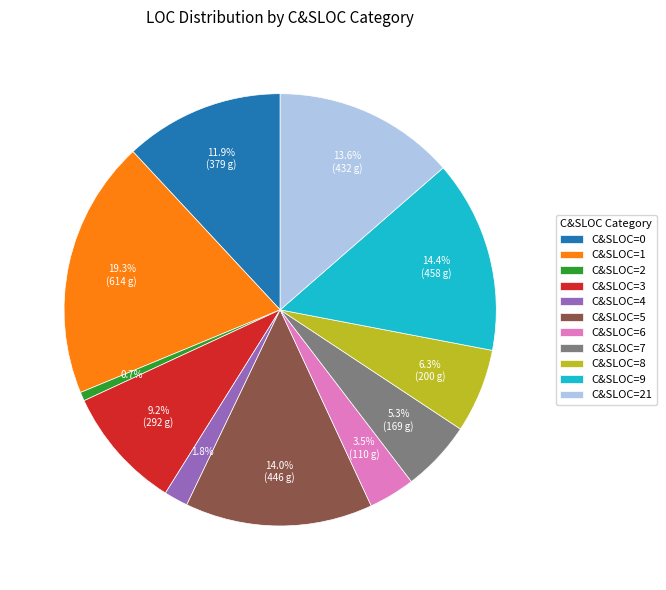

Which category has the biggest portion of the pie?

C&SLOC=1